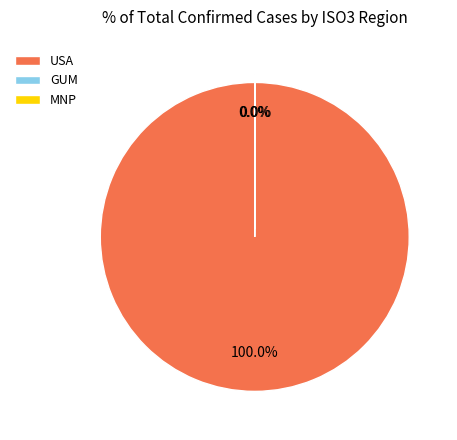

Which slice represents more than half of the pie?

USA